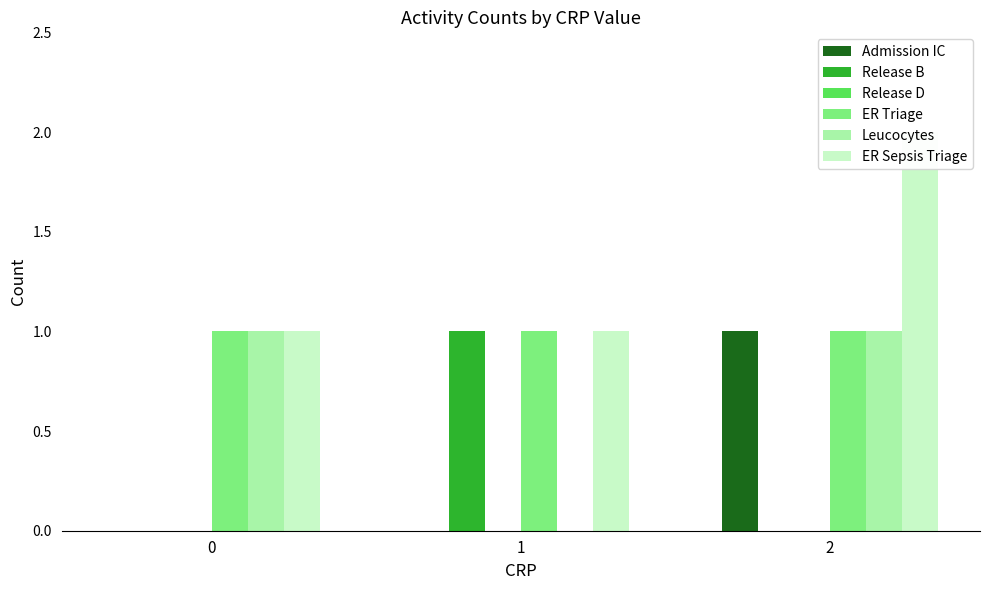

Between 1 and 2, which series saw the biggest shift?

Admission IC